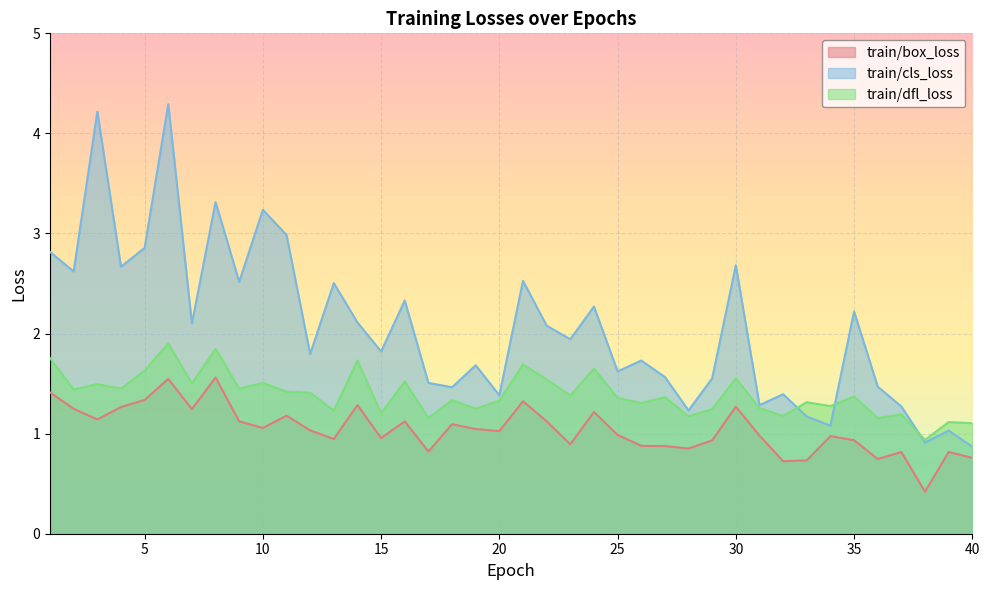

At 9, list the series in order from smallest to largest.

train/box_loss, train/dfl_loss, train/cls_loss